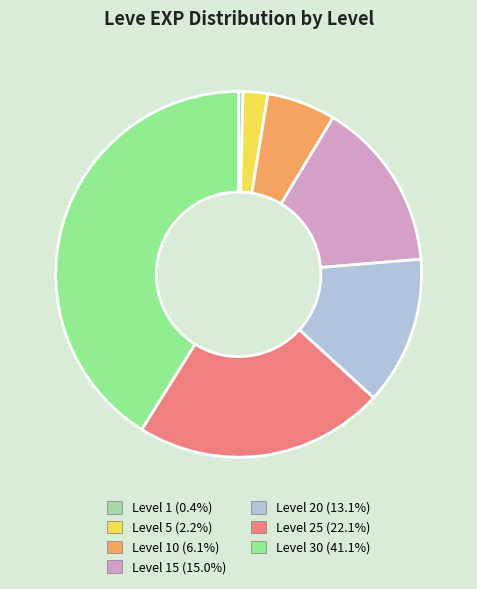

Is there any slice that represents more than half of the pie?

No